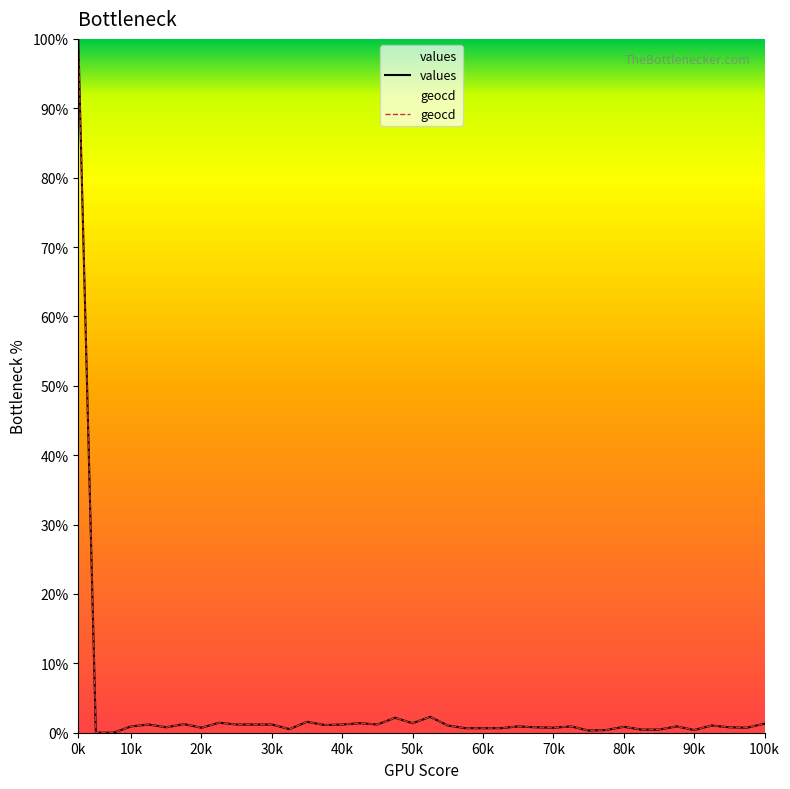

At how many categories does at least one series exceed 80?

1